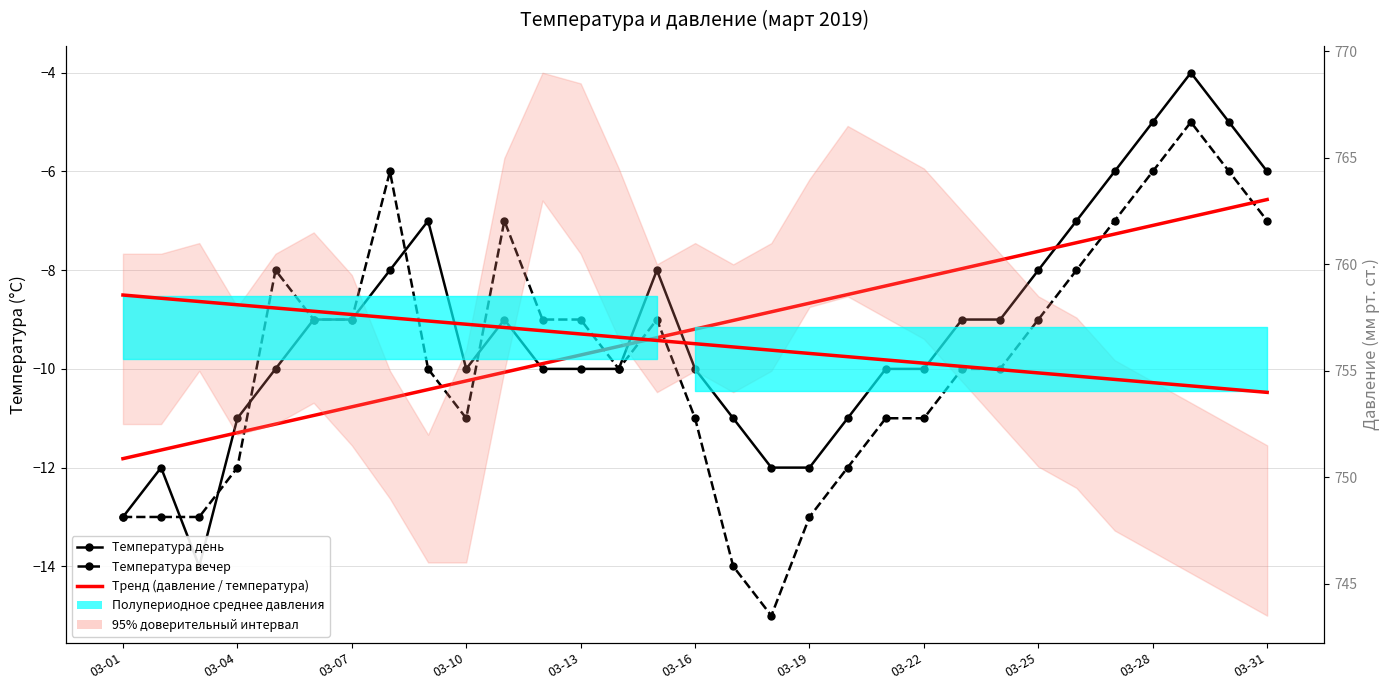

Does the chart have visible grid lines?

Yes